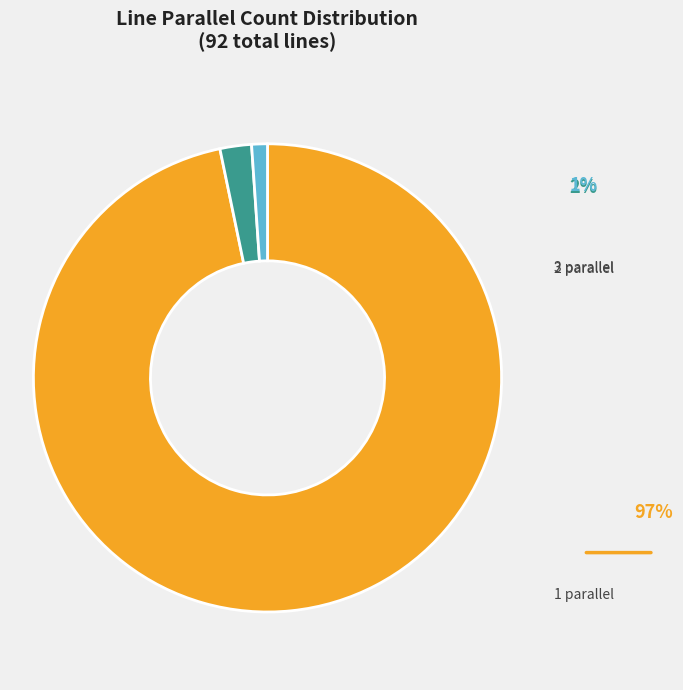

Is there a majority slice in this chart?

Yes